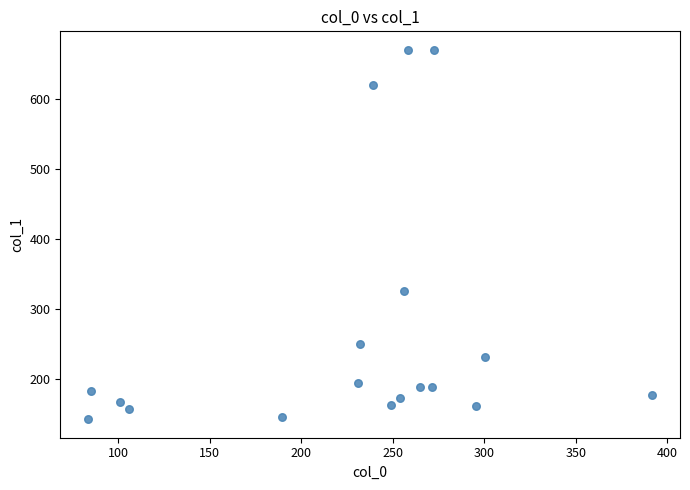

What is the range of Y values (max minus min)?

526.9